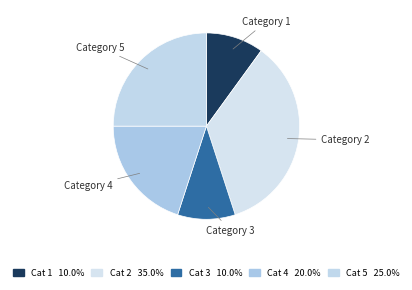

Which slice is the largest?

Category 2